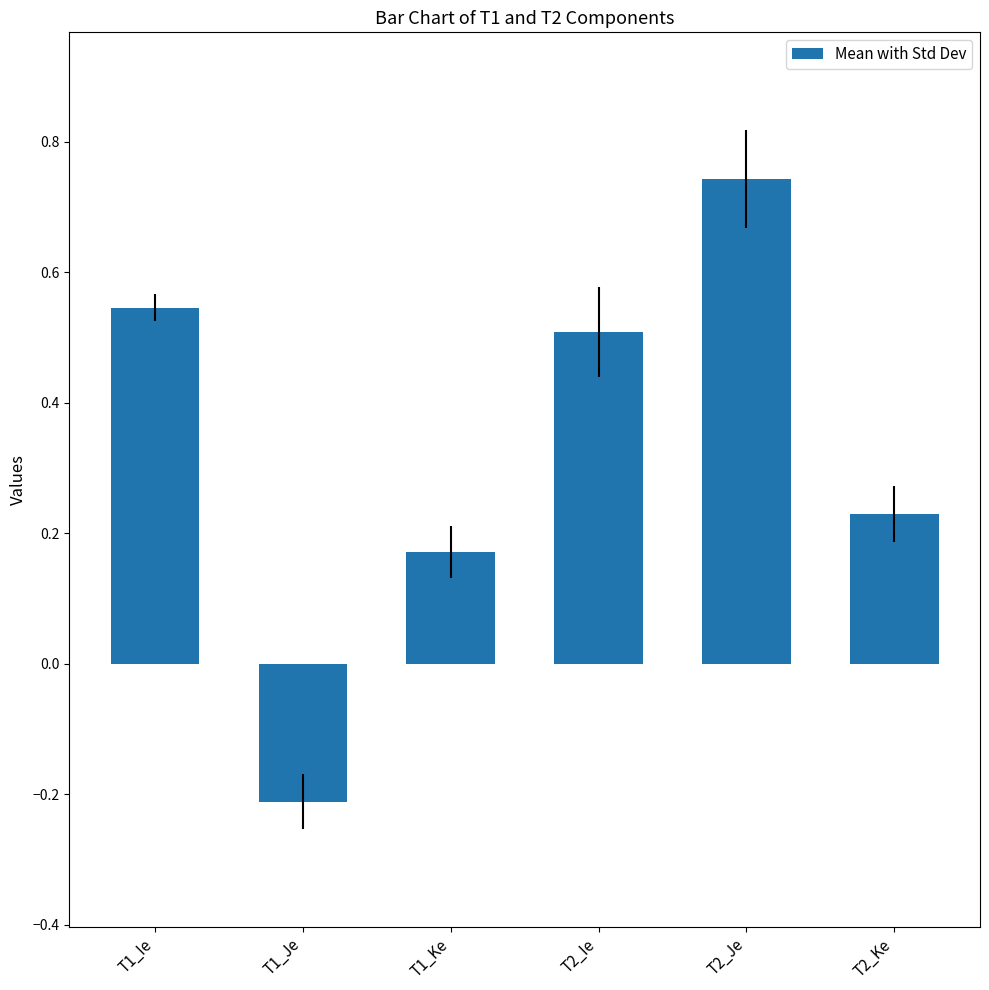

What is the minimum value shown in the chart?

-0.2